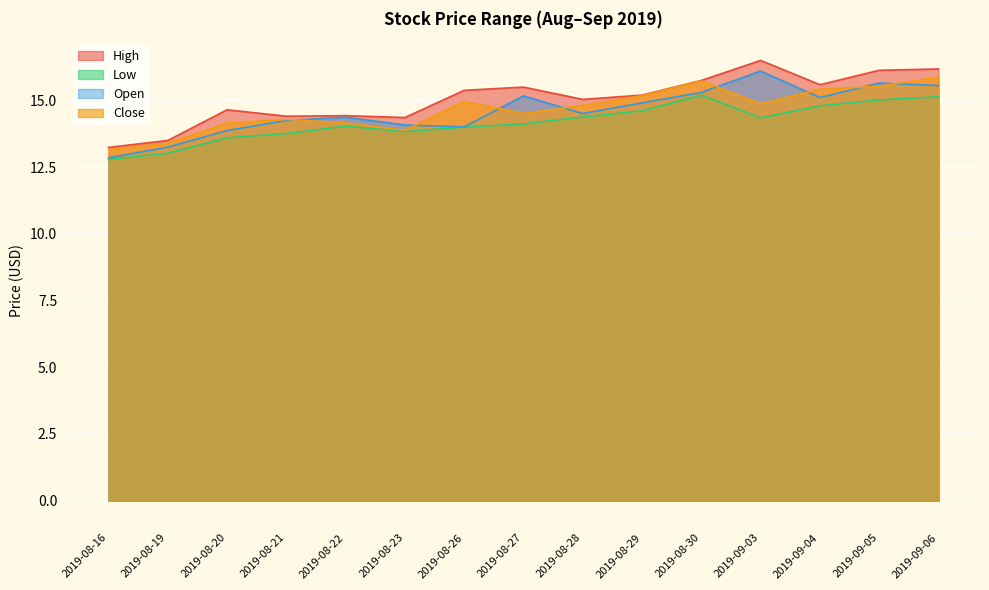

Rank the series by their maximum value, from highest to lowest.

High, Open, Close, Low